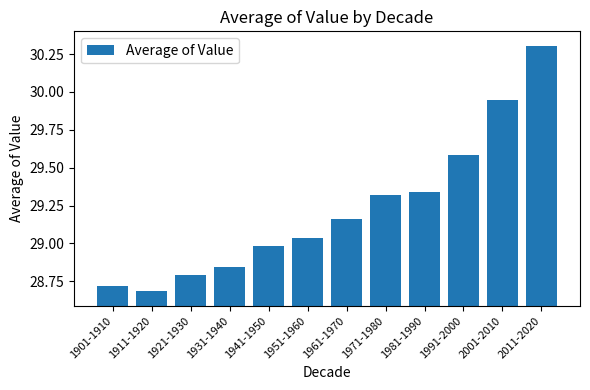

Rank the categories by value from lowest to highest.

1911-1920, 1901-1910, 1921-1930, 1931-1940, 1941-1950, 1951-1960, 1961-1970, 1971-1980, 1981-1990, 1991-2000, 2001-2010, 2011-2020